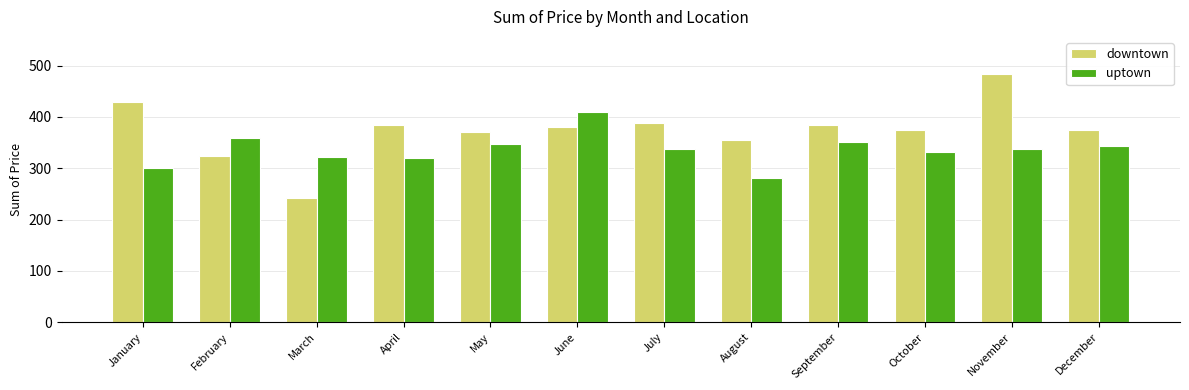

Which series has the largest range (max minus min)?

downtown